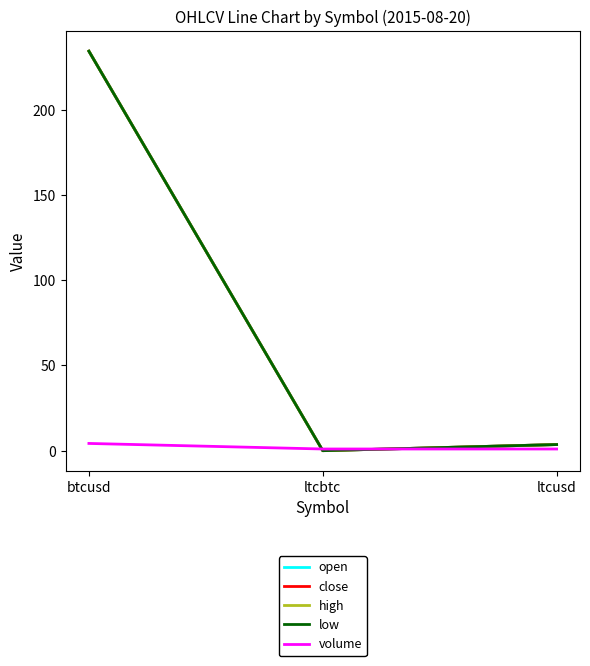

Is it true that open equals 3.6 at ltcusd?

True